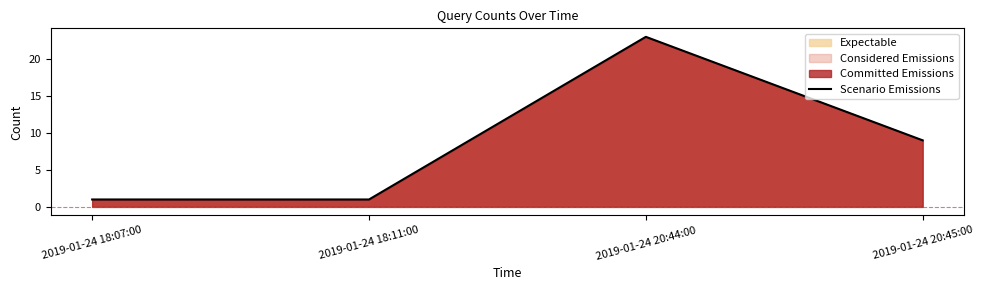

At which label is the value closest to 12?

2019-01-24 20:45:00